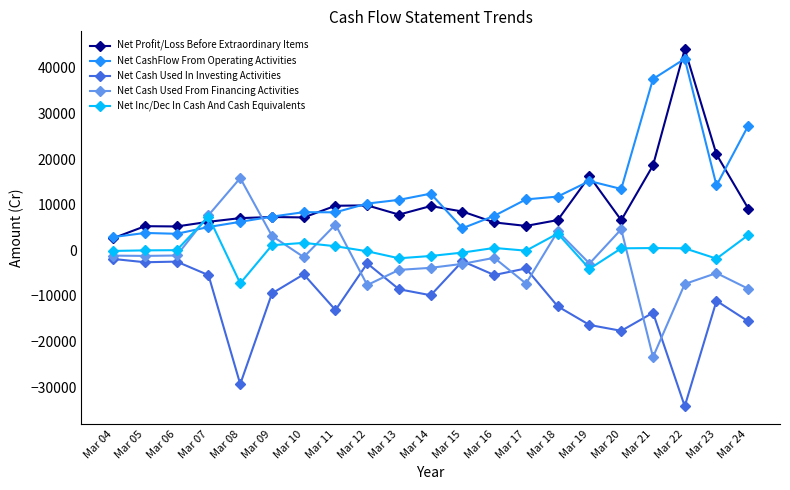

True or false: Net CashFlow From Operating Activities has more than 0 points higher than both neighbors.

True